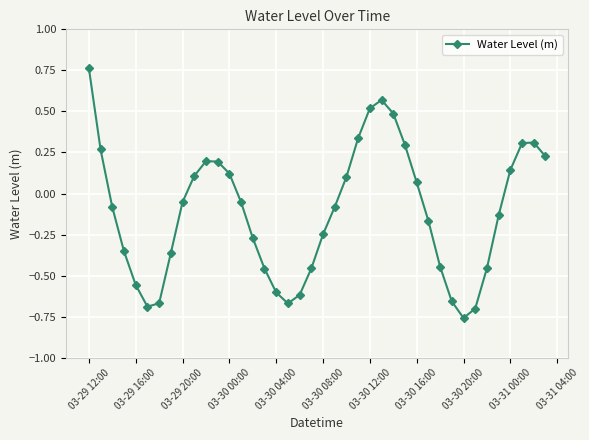

What is the sum of all values?

-4.5